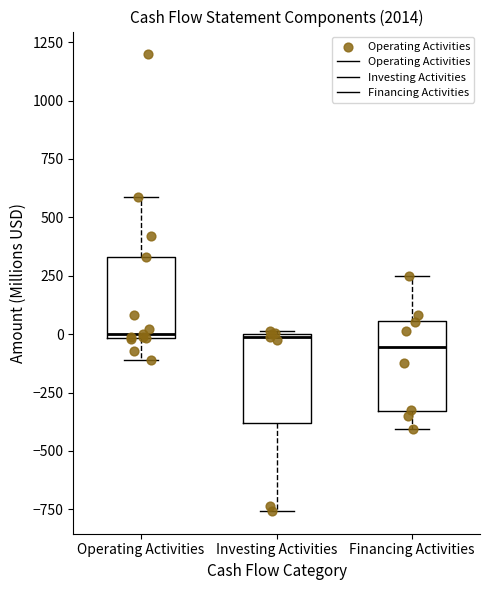

Where is the lower edge of the box for Financing Activities on the y-axis? The values are not printed on the chart, so give them approximately, as read against the axis.

-350